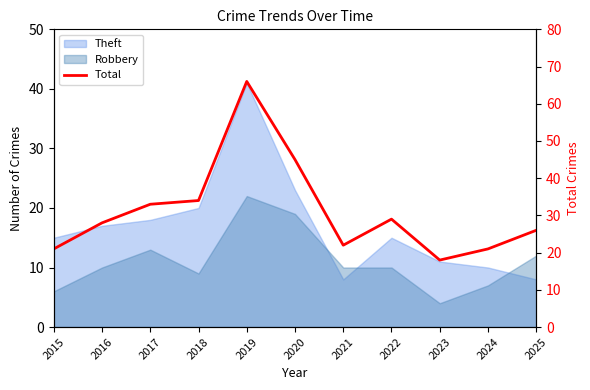

What is the difference between the maximum and minimum values?

48